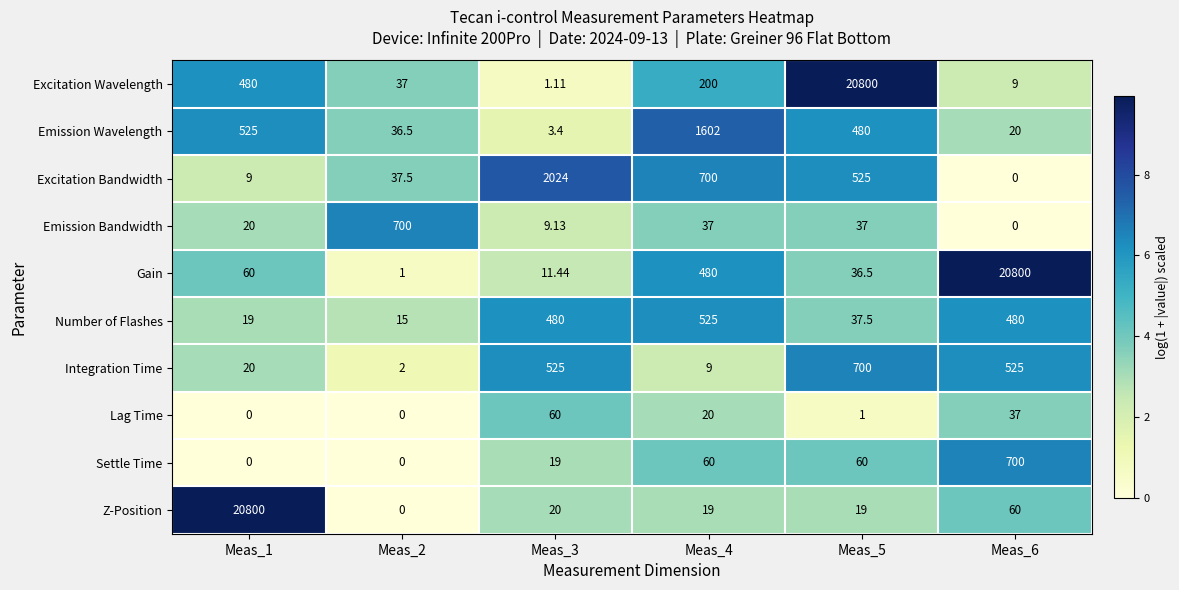

Which series has the largest range (max minus min)?

Z-Position